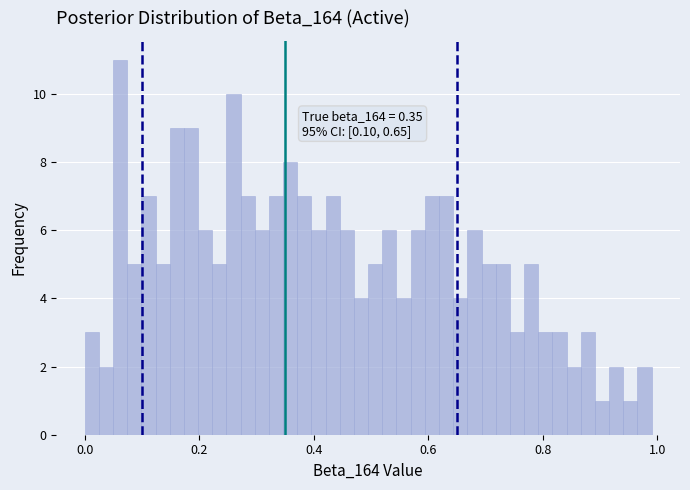

Around what value on the x-axis is the tallest bar? Give the approximate position of its centre, as read against the axis.

0.06